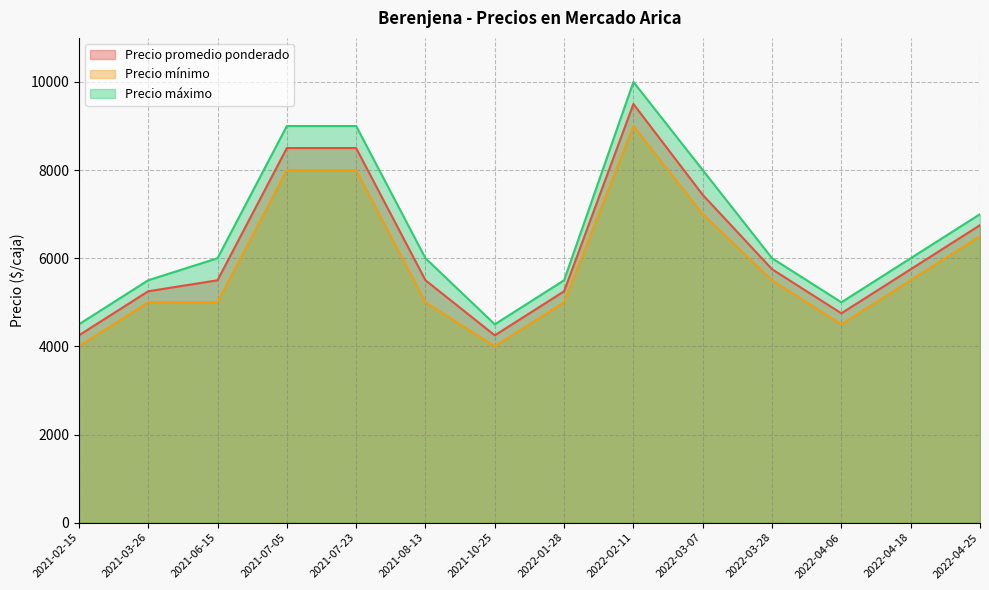

At which category is the sum across all series the highest?

2022-02-11